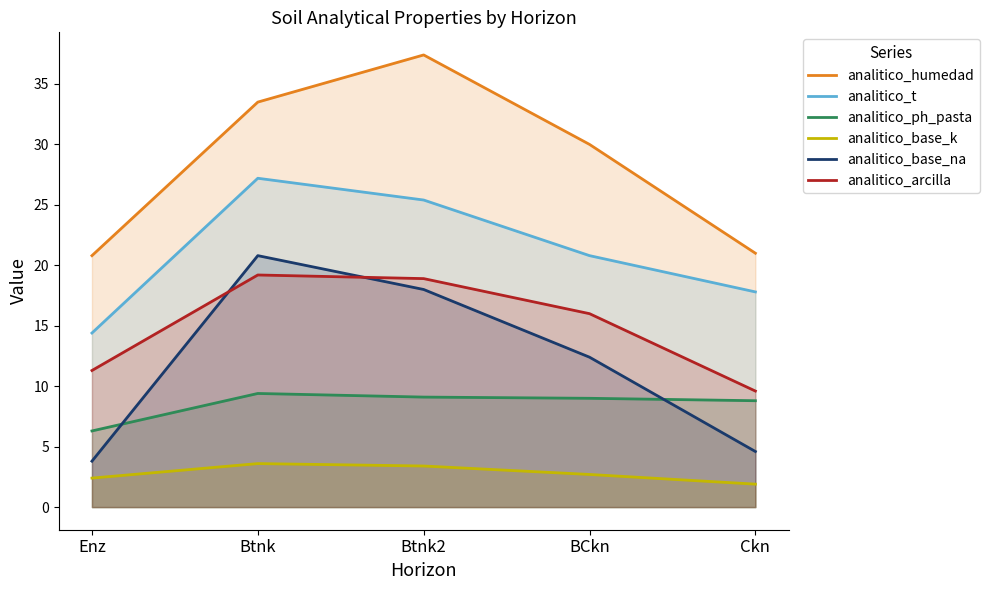

Reading left to right, list all the values displayed in this chart.

analitico_humedad: Enz=20.8	Btnk=33.5	Btnk2=37.4	BCkn=30.0	Ckn=21.0
analitico_t: Enz=14.4	Btnk=27.2	Btnk2=25.4	BCkn=20.8	Ckn=17.8
analitico_ph_pasta: Enz=6.3	Btnk=9.4	Btnk2=9.1	BCkn=9.0	Ckn=8.8
analitico_base_k: Enz=2.4	Btnk=3.6	Btnk2=3.4	BCkn=2.7	Ckn=1.9
analitico_base_na: Enz=3.8	Btnk=20.8	Btnk2=18.0	BCkn=12.4	Ckn=4.6
analitico_arcilla: Enz=11.3	Btnk=19.2	Btnk2=18.9	BCkn=16.0	Ckn=9.6